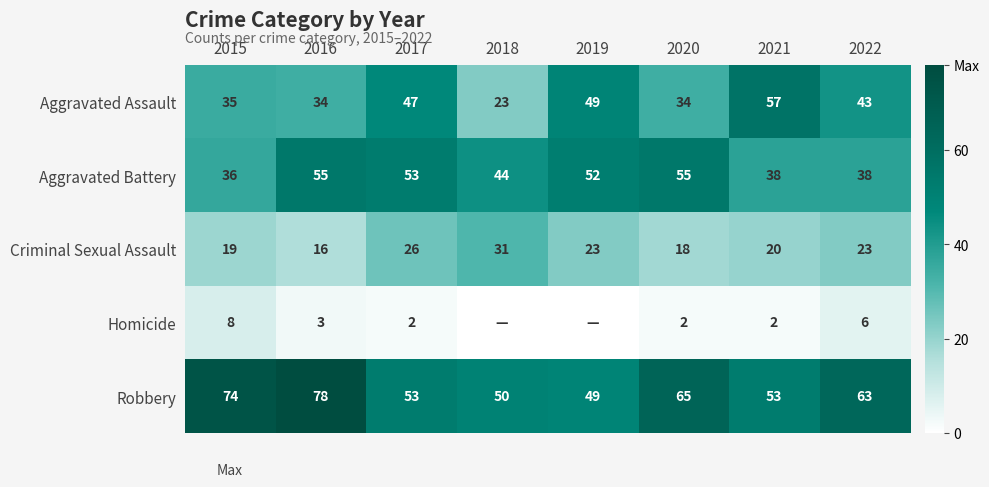

What is the sum of the Aggravated Battery values at 2019 and 2015?

88